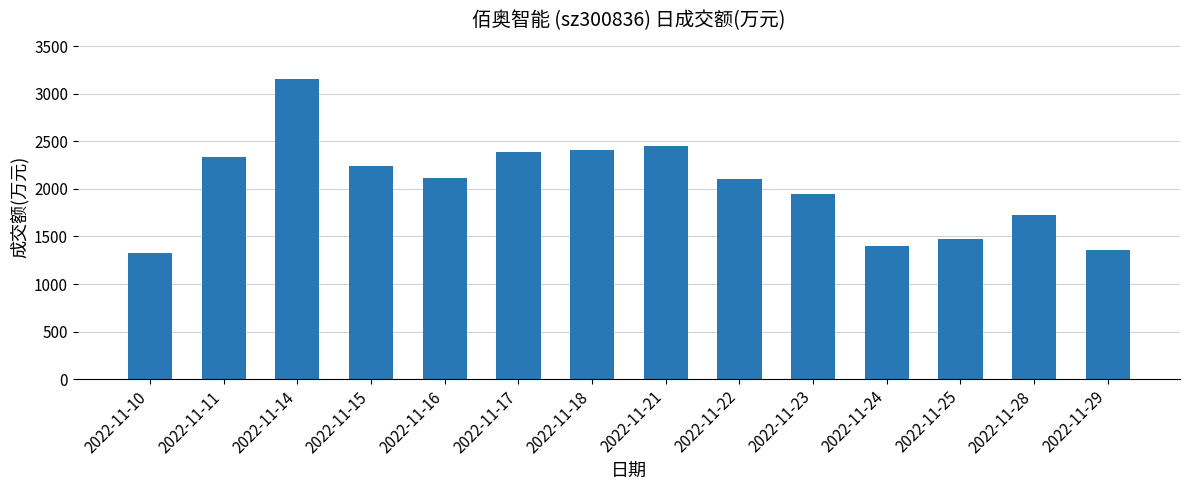

What is the change in value from 2022-11-15 to 2022-11-21?

+205